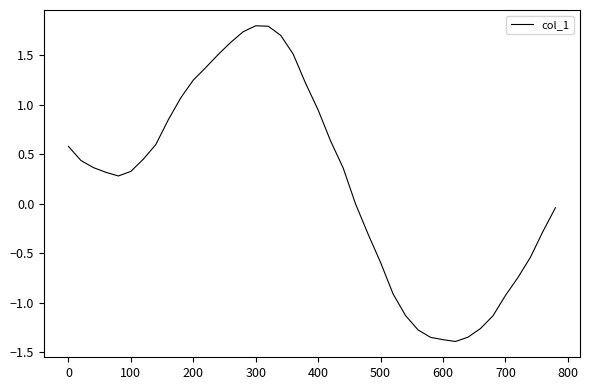

What is the greatest value displayed?

1.8